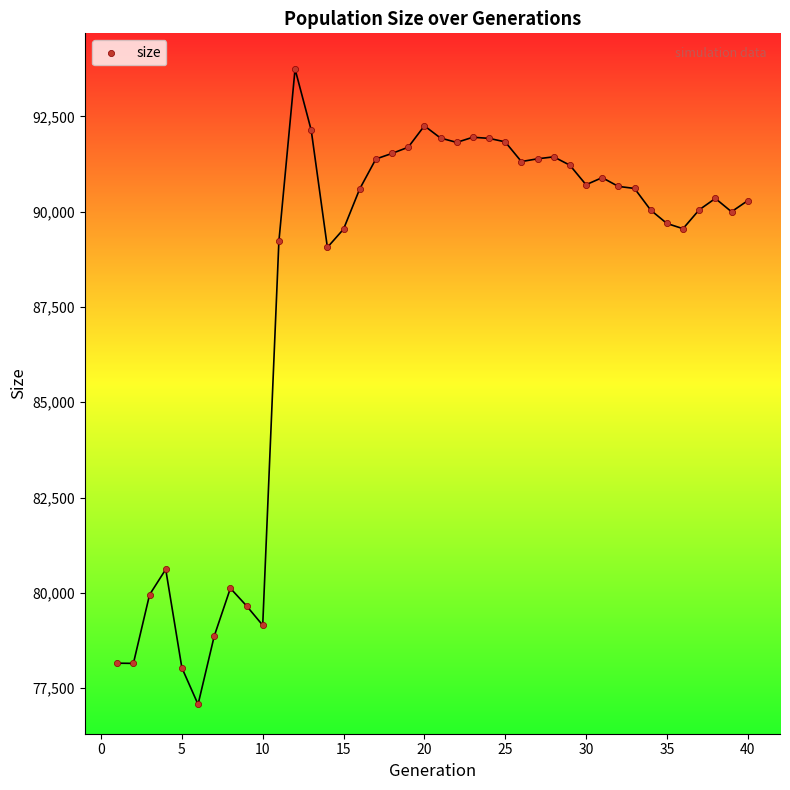

What is the range of X values (max minus min)?

39